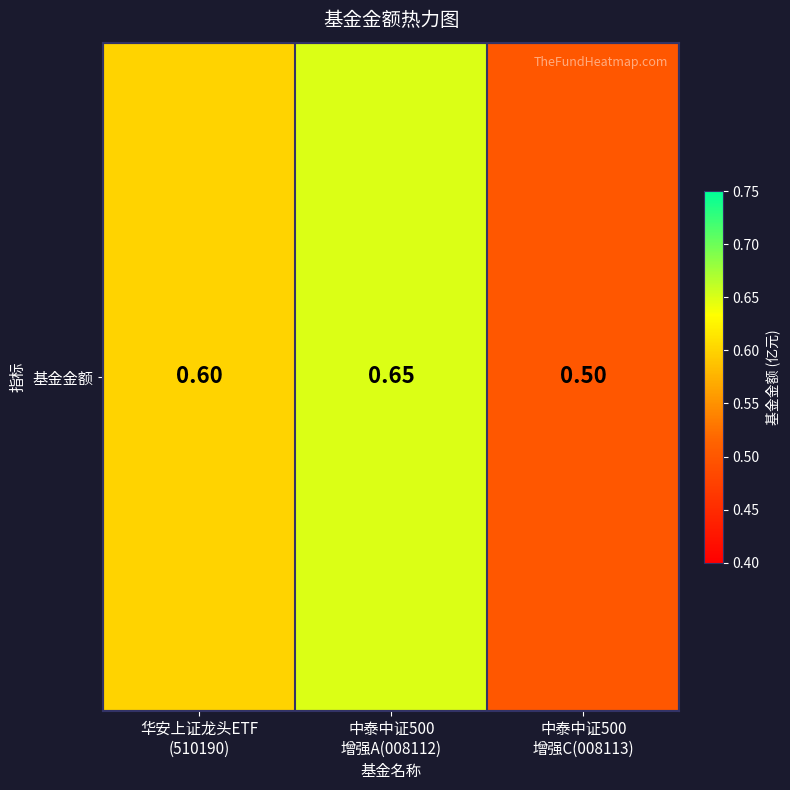

Rank the categories by value from highest to lowest.

中泰中证500
增强A(008112), 华安上证龙头ETF
(510190), 中泰中证500
增强C(008113)